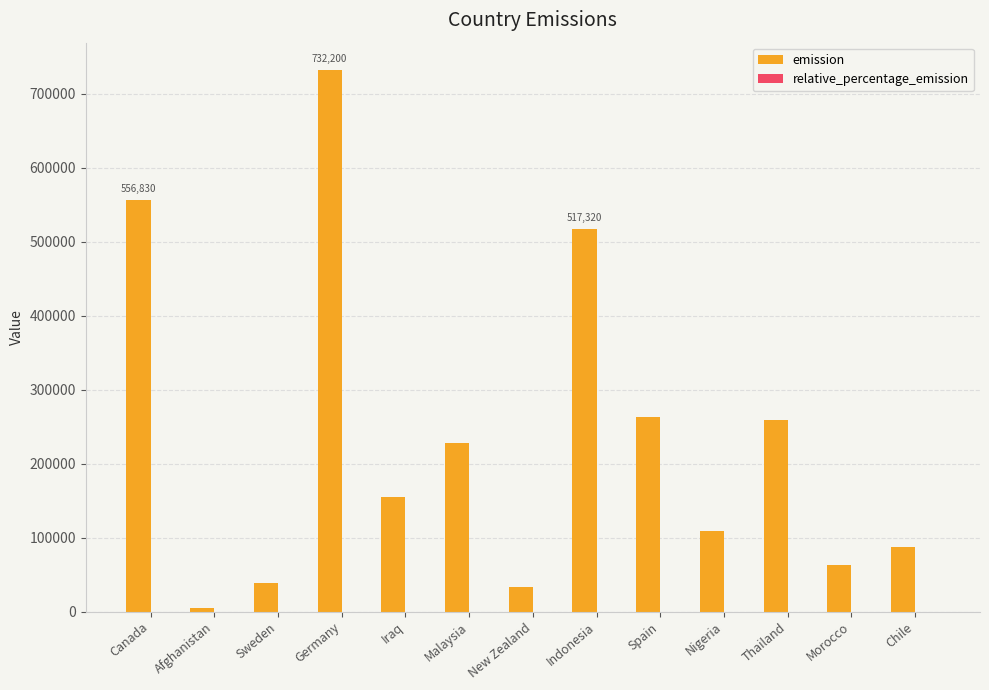

What is the sum of all emission values?

3046410.0